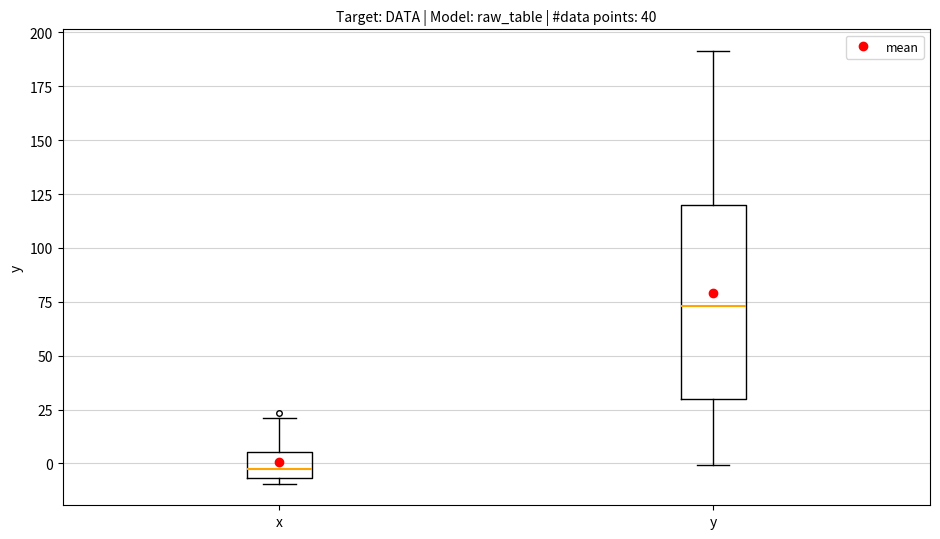

Which box has the lowest median line?

x